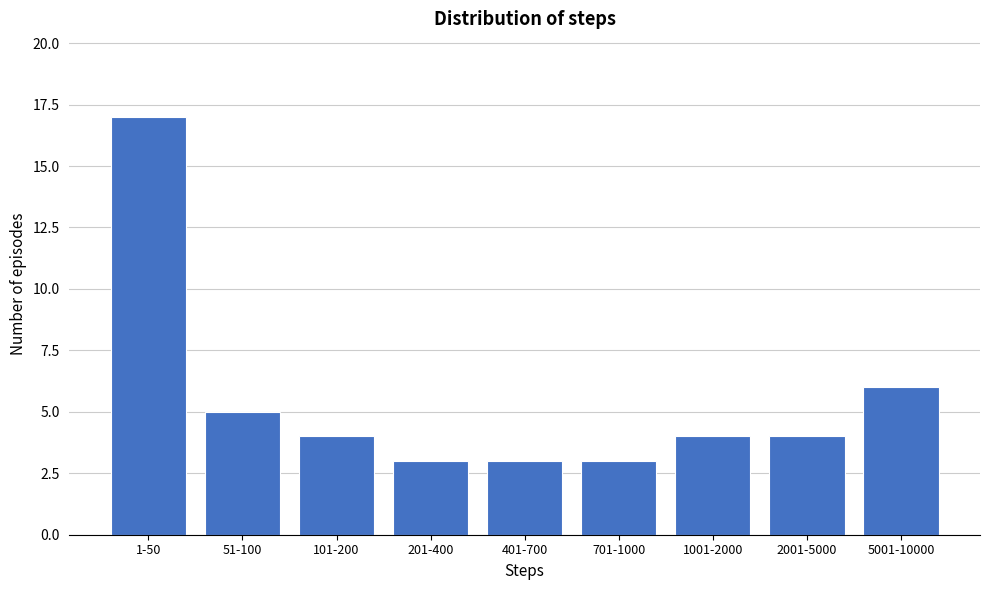

Reading left to right, list all the values displayed in this chart.

17	5	4	3	3	3	4	4	6